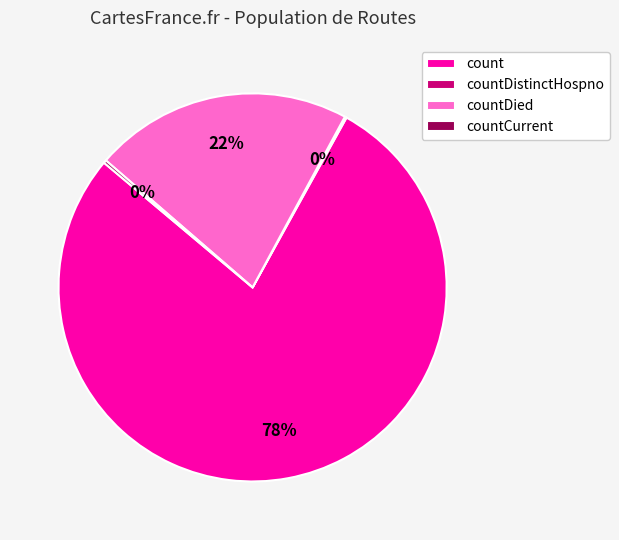

What is the largest slice in the pie chart?

count